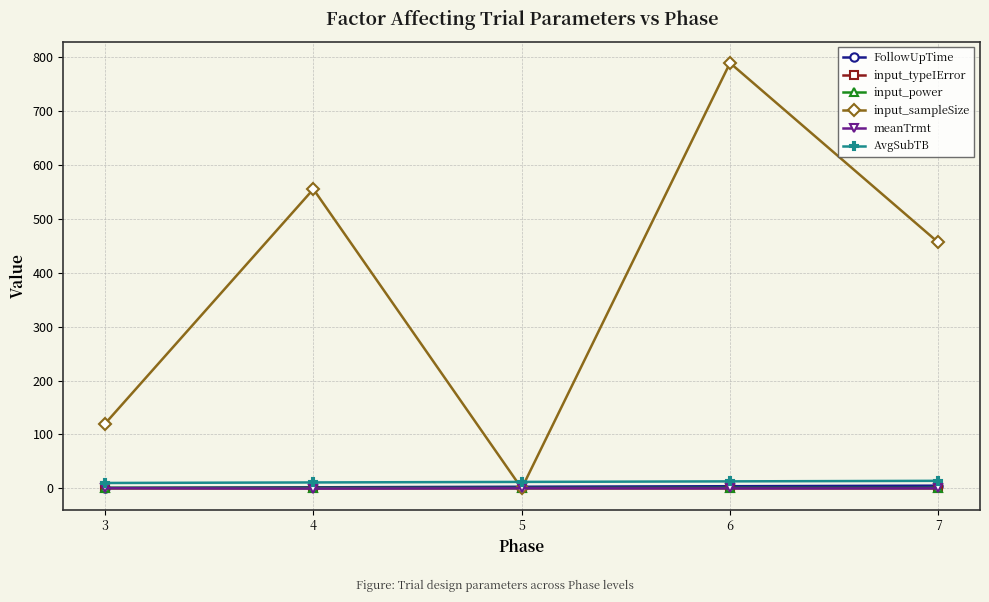

True or false: meanTrmt and FollowUpTime intersect in this chart.

False